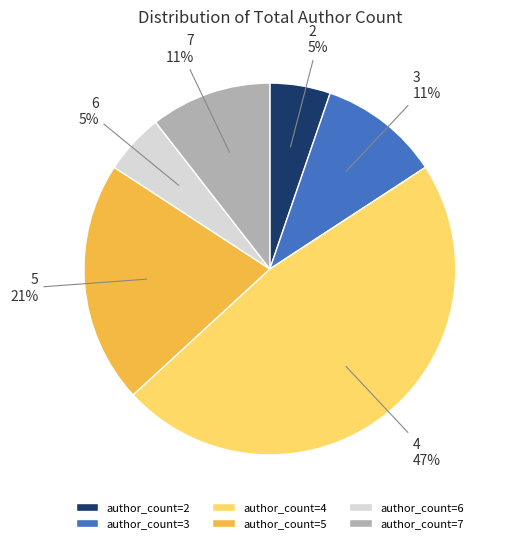

How many segments does this pie chart have?

6